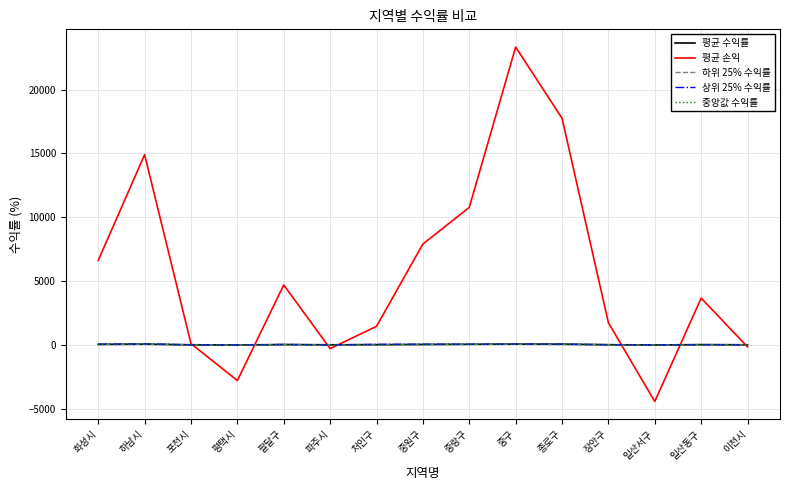

What are all the series names shown in the legend?

평균 수익률, 평균 손익, 하위 25% 수익률, 상위 25% 수익률, 중앙값 수익률